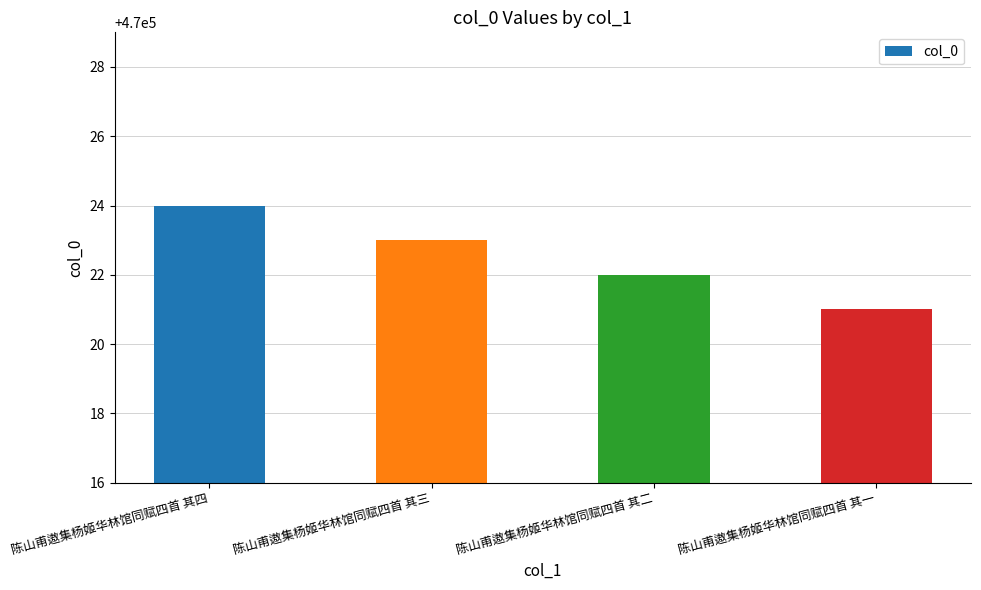

What is the ratio of the value at 陈山甫遨集杨姬华林馆同赋四首 其二 to the value at 陈山甫遨集杨姬华林馆同赋四首 其四?

1.0